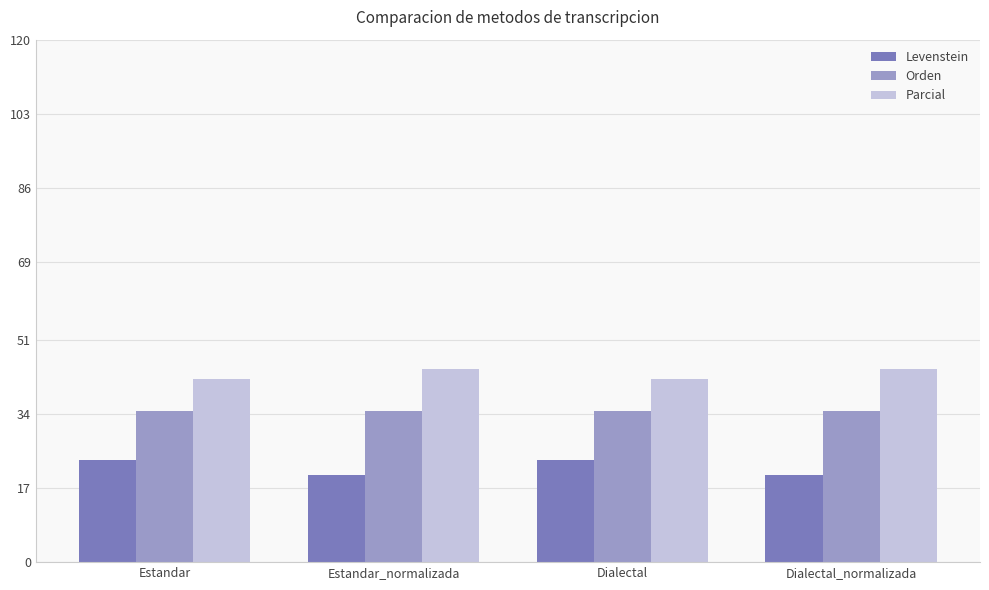

At how many categories does at least one series exceed 30?

4